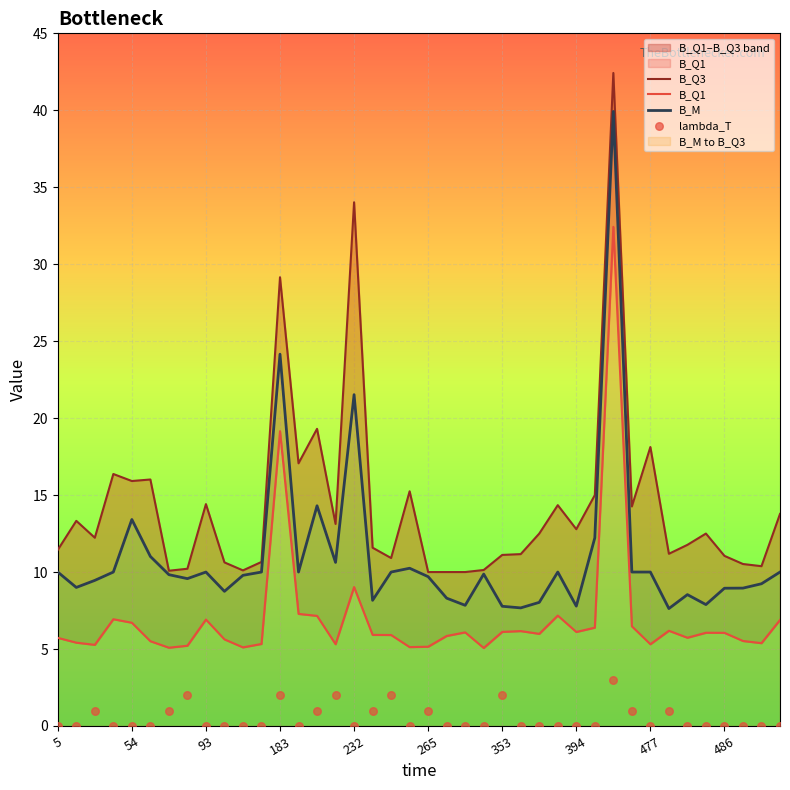

Which series has the largest Y range (max minus min)?

B_Q3